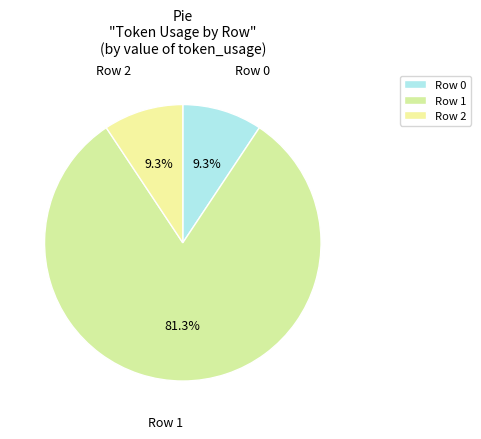

Which slice is the largest?

Row 1